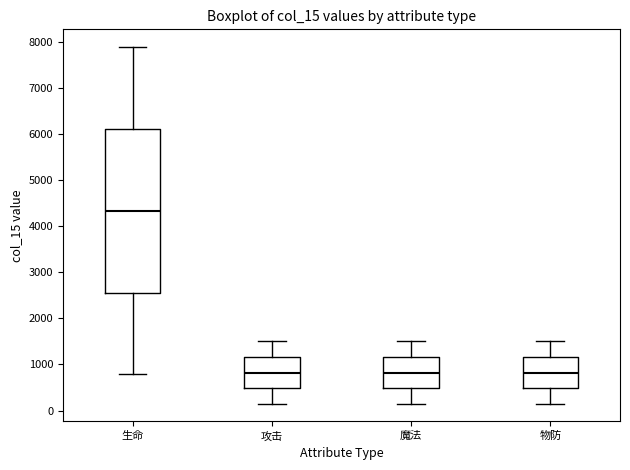

Comparing the boxes themselves (not the whiskers), which one is the tallest?

生命